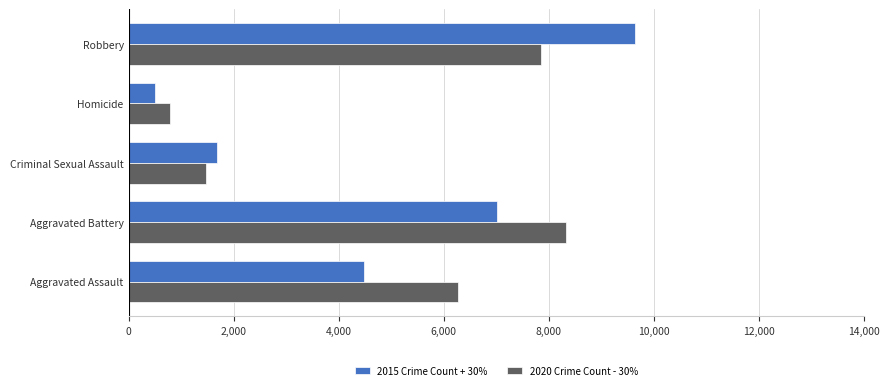

What is the spread (max minus min) of values at Robbery?

1783